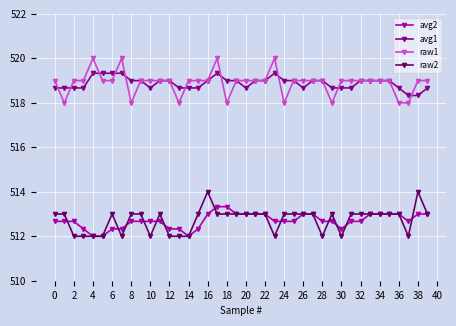

List the series in order of their peak value, lowest first.

avg2, raw2, avg1, raw1